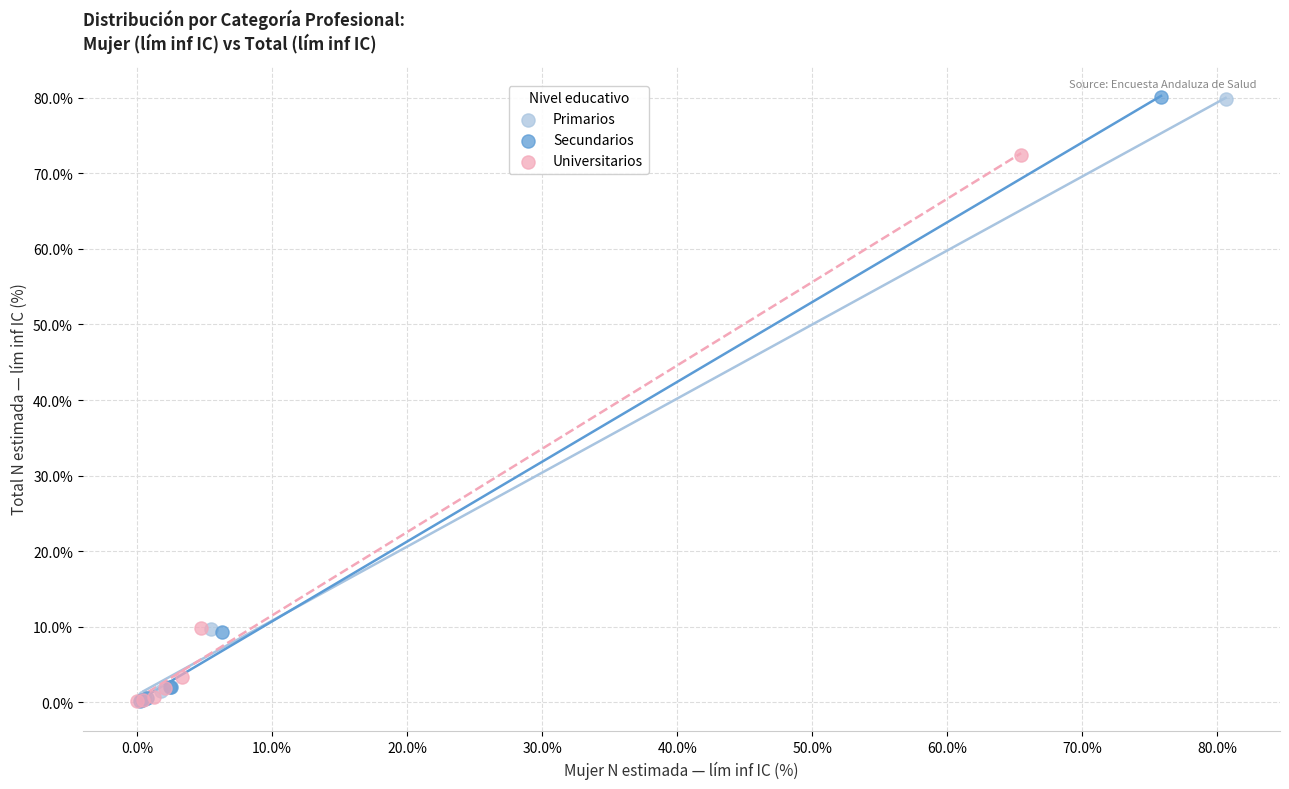

Which series has the largest Y range (max minus min)?

Secundarios